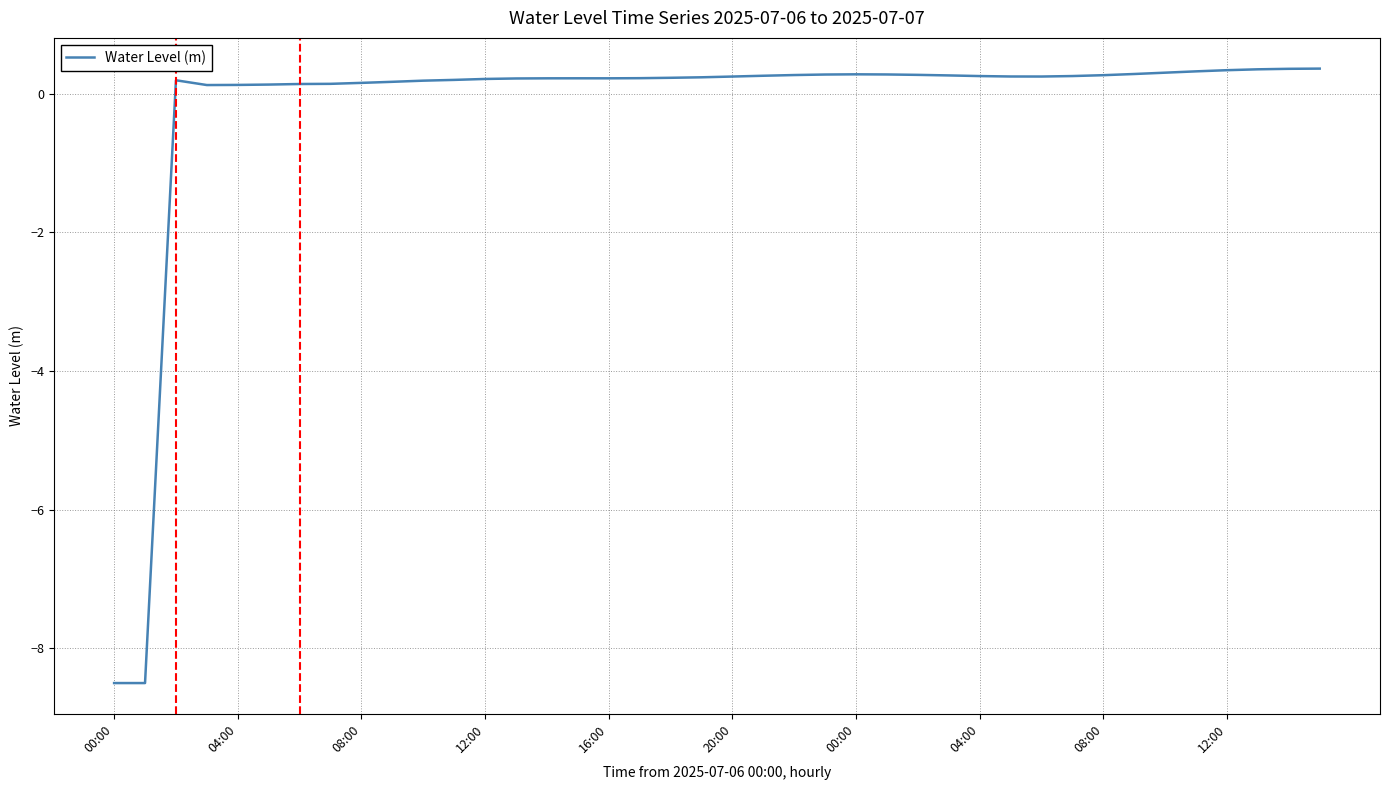

What is the greatest value displayed?

0.4